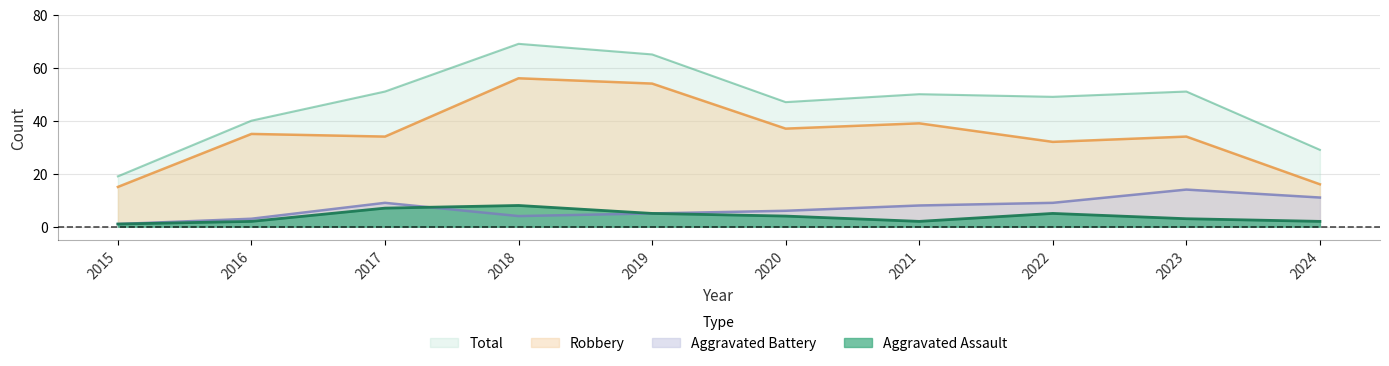

True or false: Aggravated Assault and Robbery intersect in this chart.

False